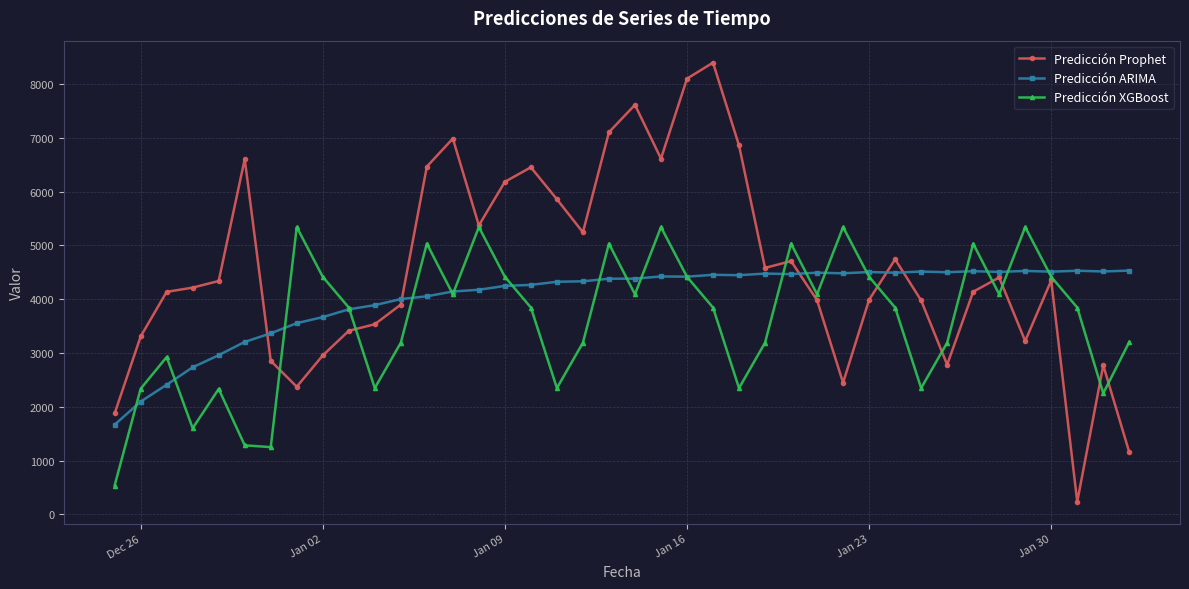

At how many categories does at least one series exceed 2591?

39